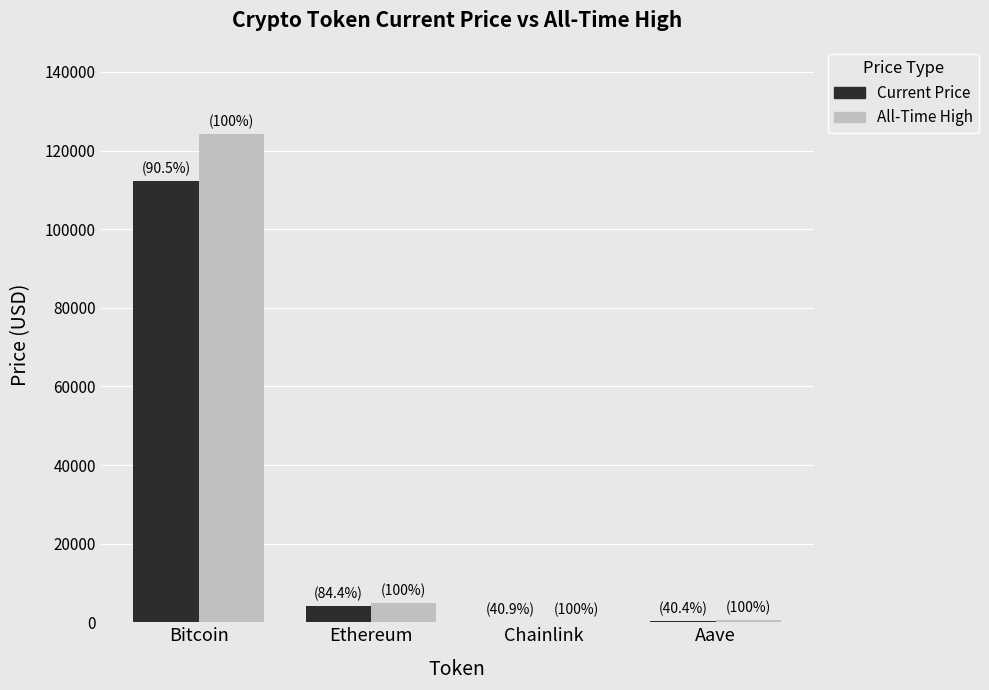

At which label does Current Price reach its peak?

Bitcoin